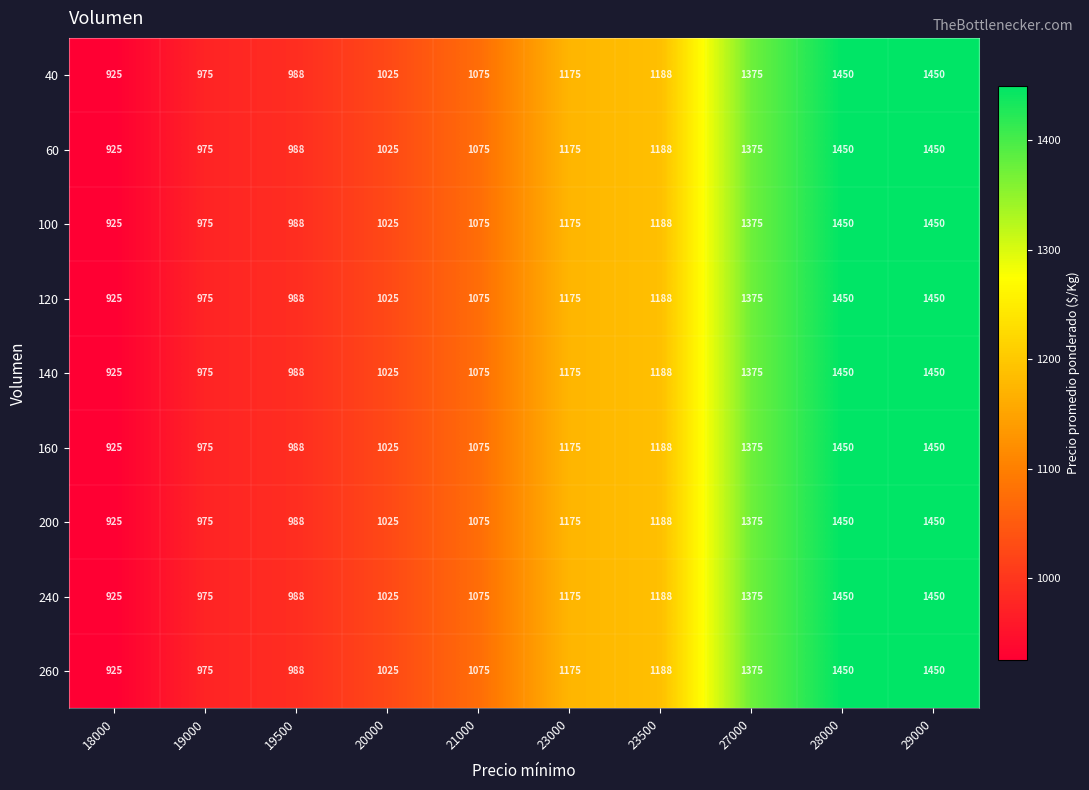

True or false: 100 has a value of 1867 at 27000.

False